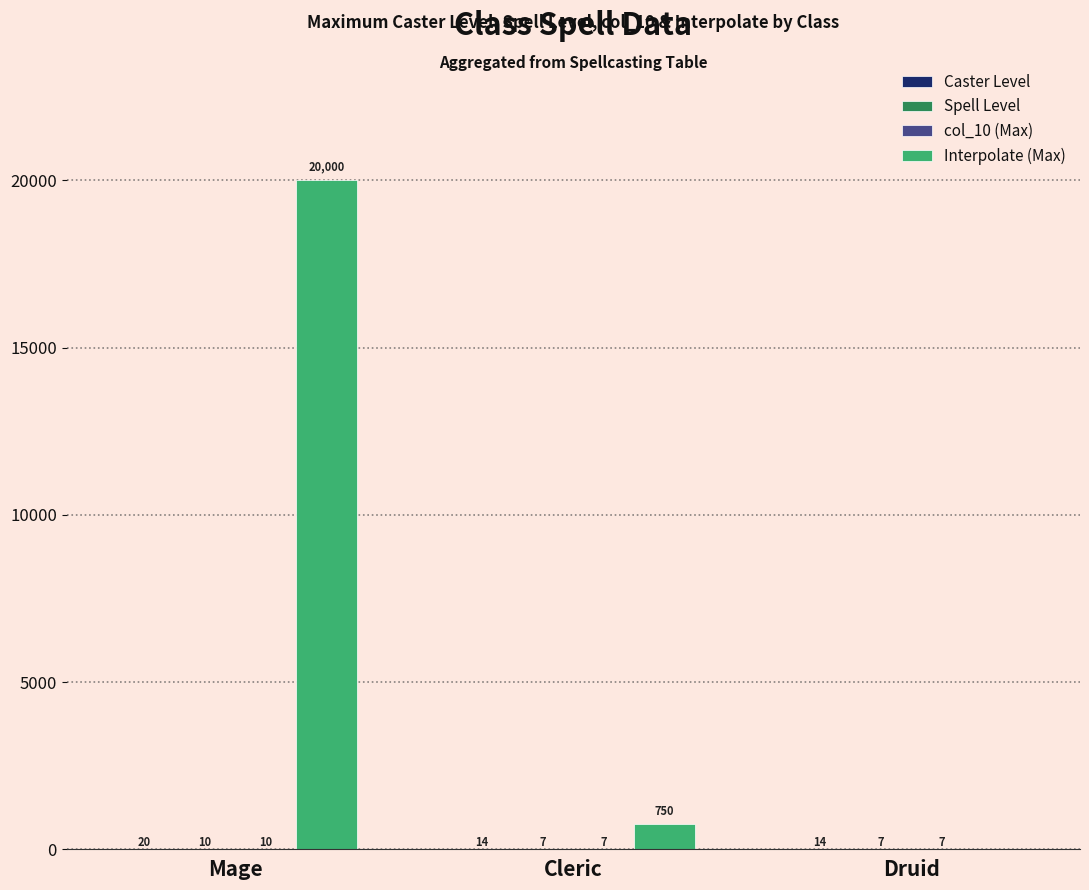

Between Cleric and Druid, which series saw the biggest shift?

Interpolate (Max)